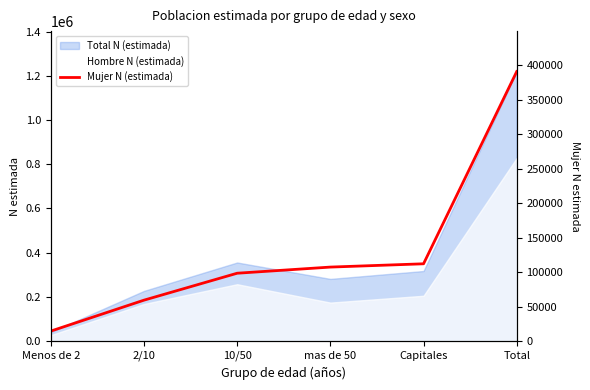

What is the difference between the maximum and minimum values?

376801